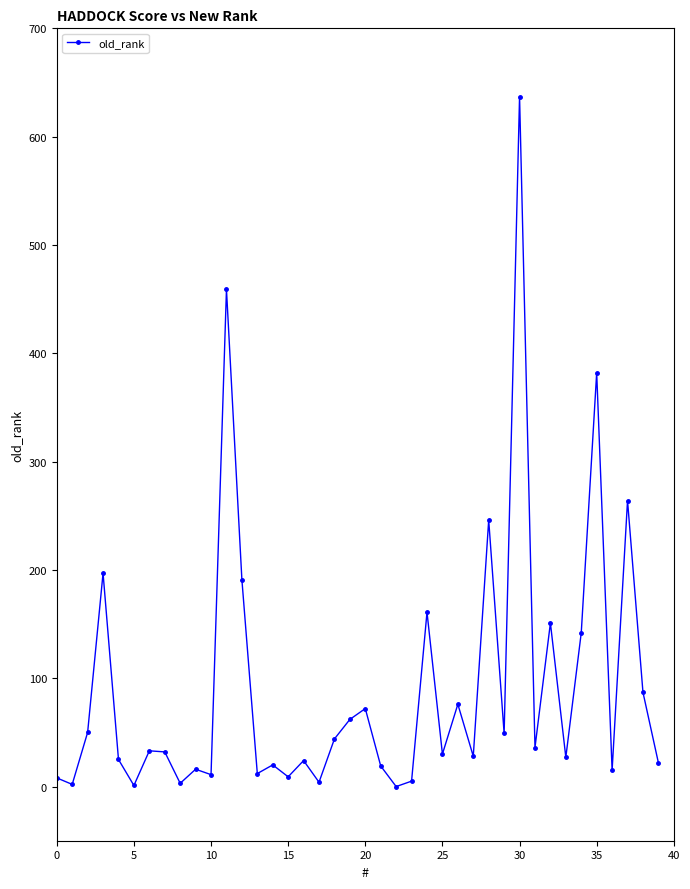

How many lines are shown in the chart?

1